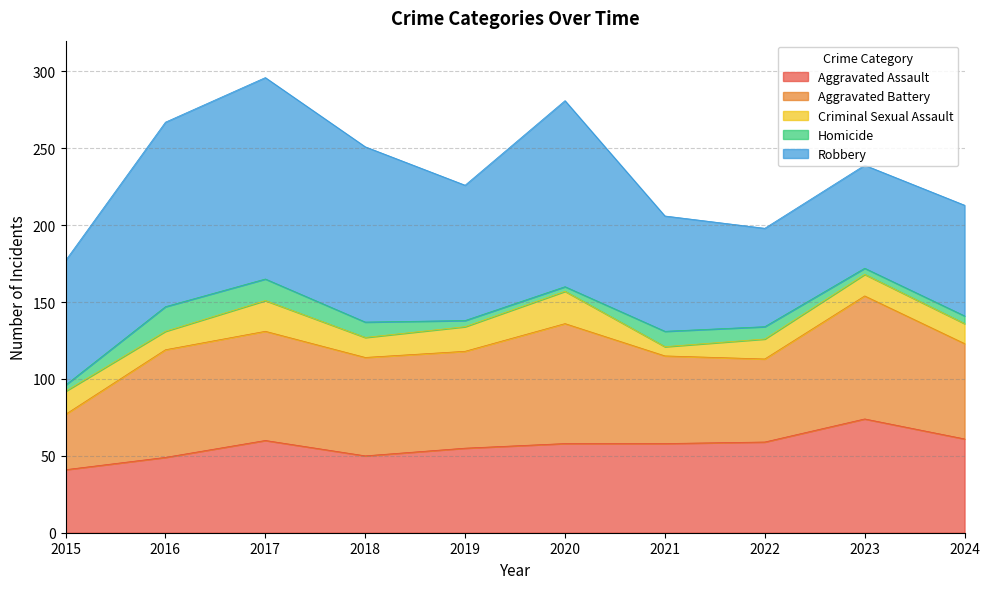

True or false: Aggravated Battery and Criminal Sexual Assault intersect in this chart.

False